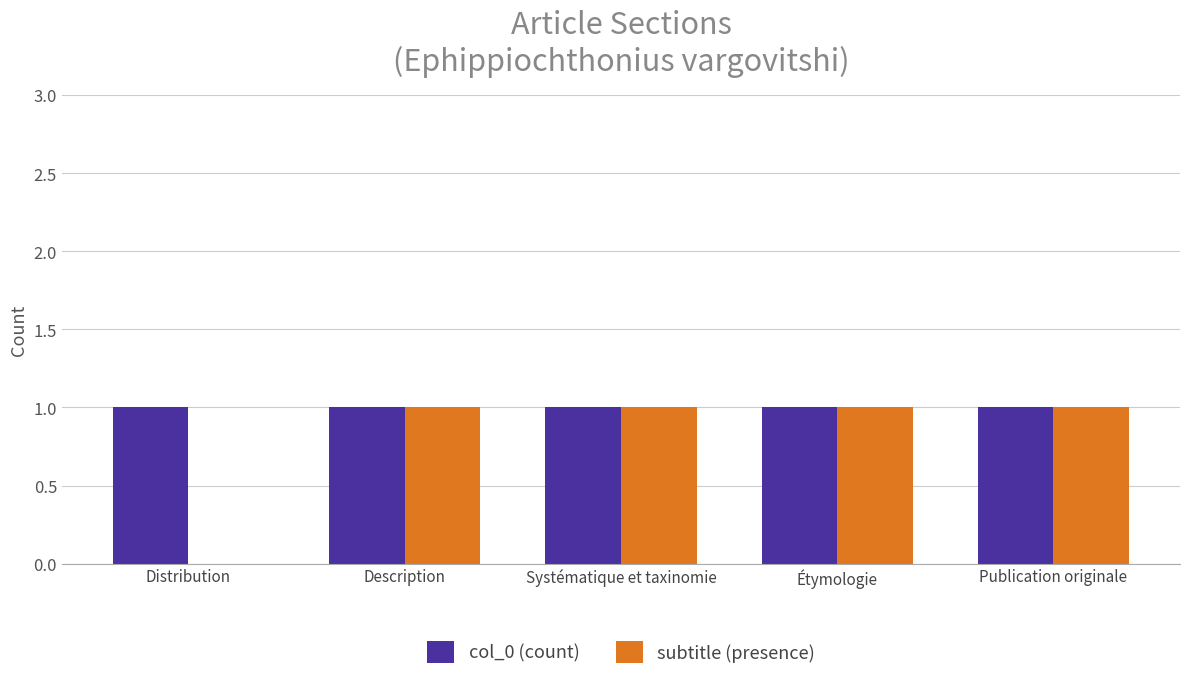

Between Distribution and Description, which series saw the biggest shift?

subtitle (presence)